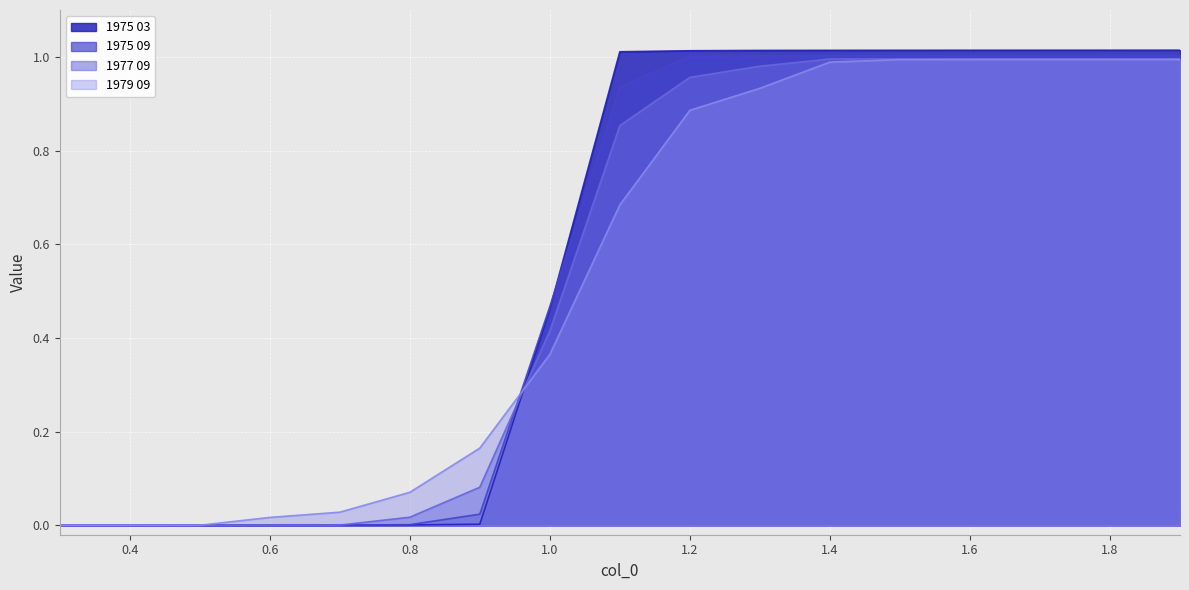

At 0.6, list the series in order from largest to smallest.

1979 09, 1977 09, 1975 09, 1975 03